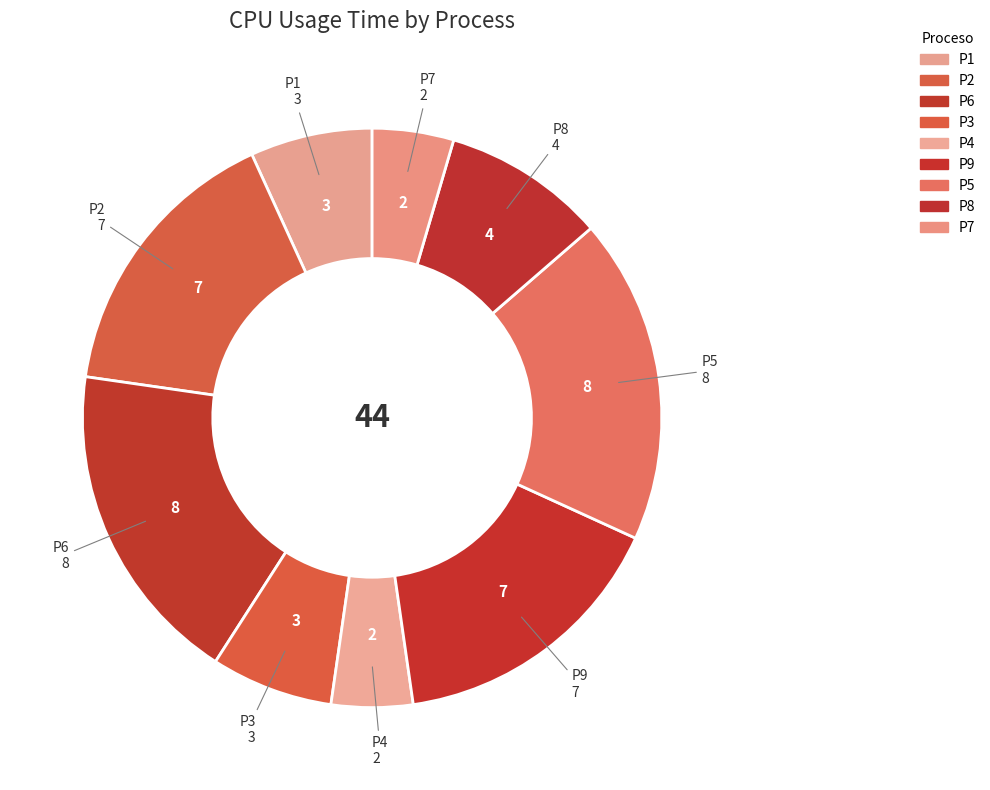

Is the sum of P3 and P7 greater than half?

No